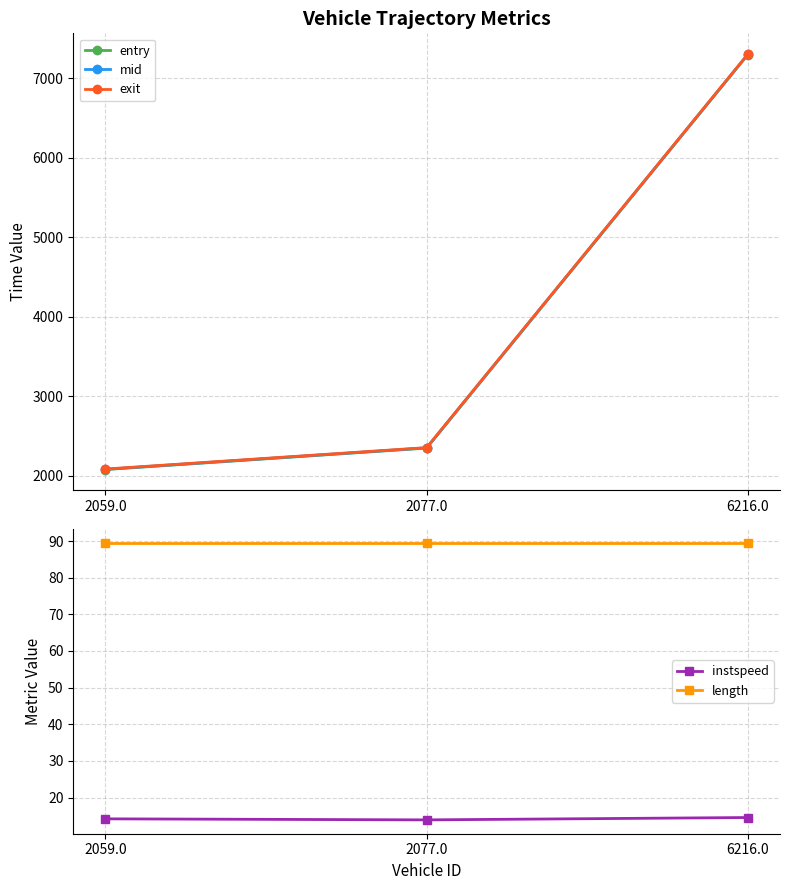

Which category has the highest value in the exit series?

6216.0